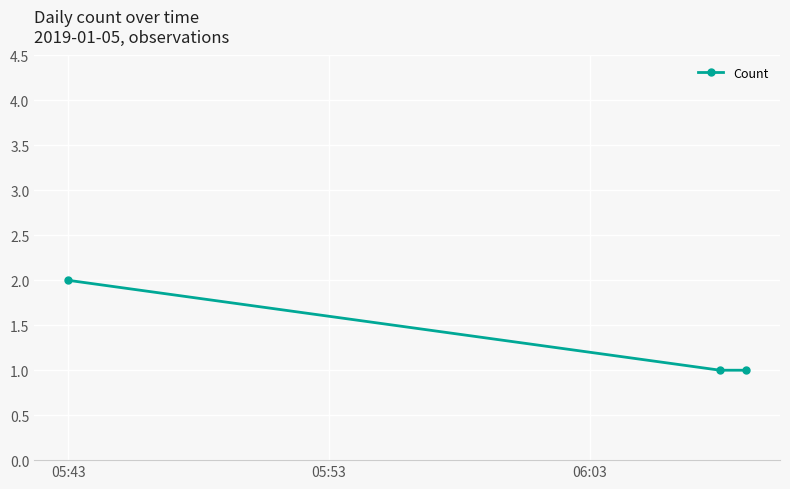

What is the sum of all values?

4